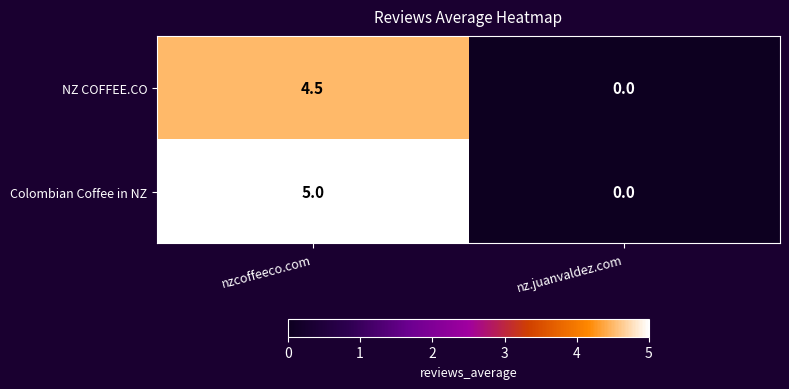

Which series has the largest range (max minus min)?

Colombian Coffee in NZ